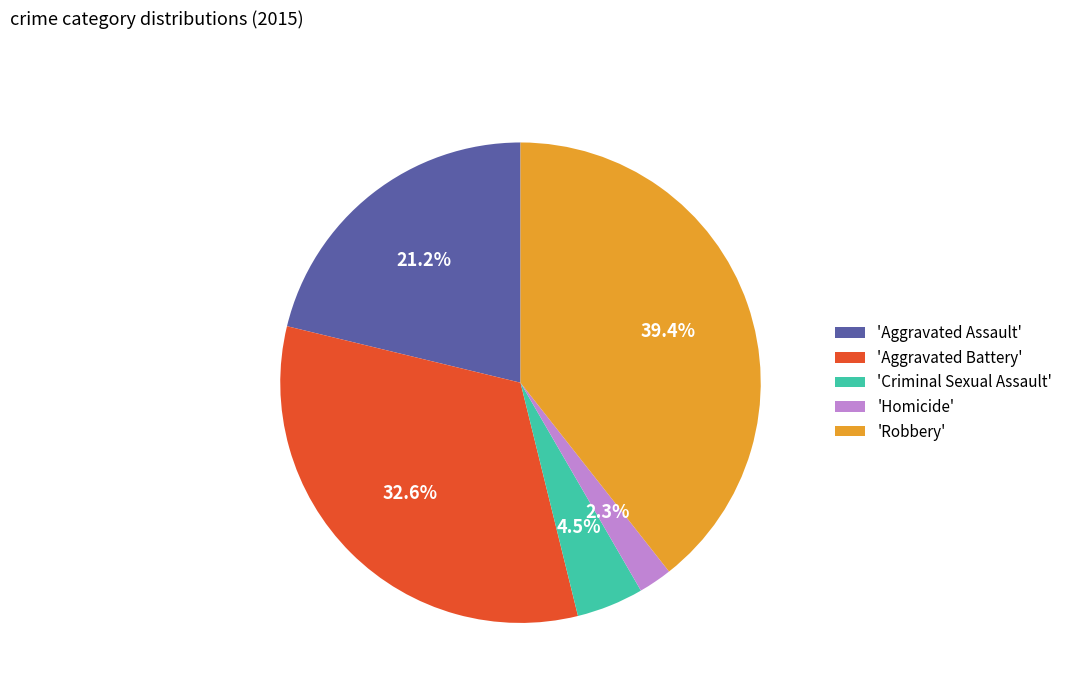

Rank the categories by value from highest to lowest.

'Robbery', 'Aggravated Battery', 'Aggravated Assault', 'Criminal Sexual Assault', 'Homicide'